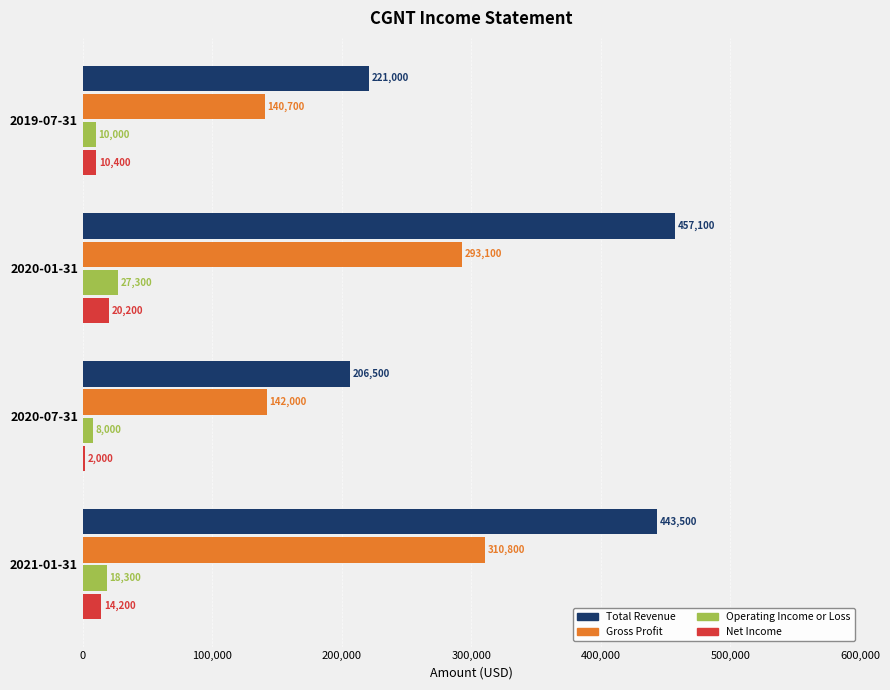

What is the average value of the Net Income series?

11700